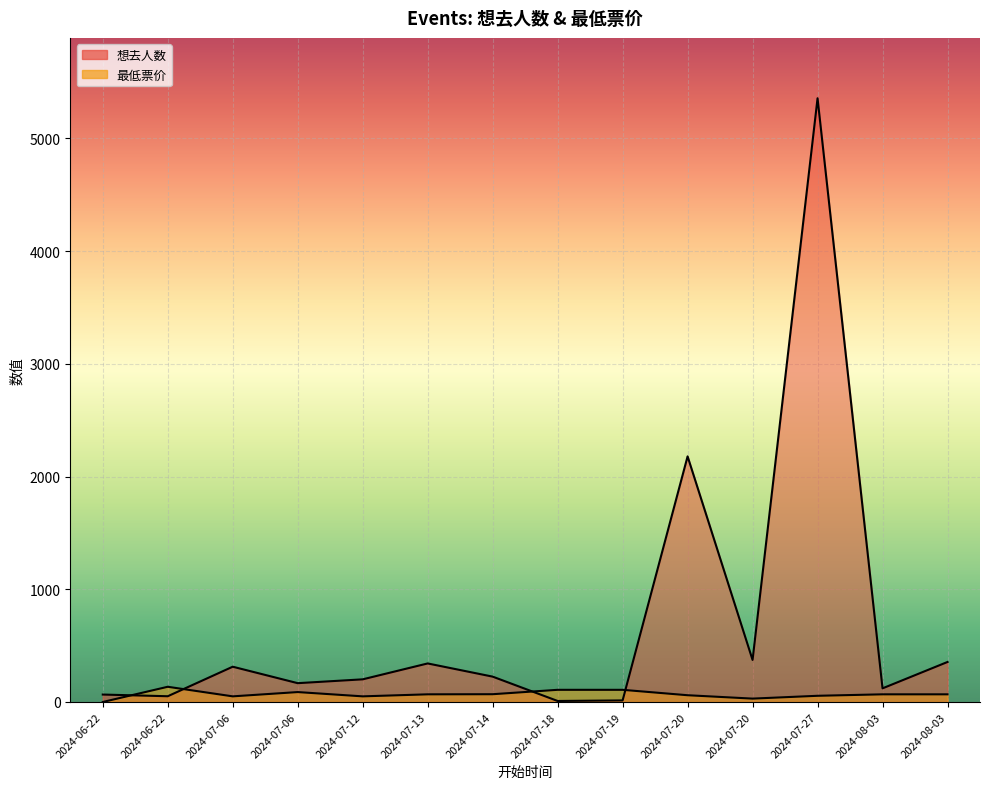

What is the difference between the 想去人数 values at 2024-08-03 and 2024-07-14?

130